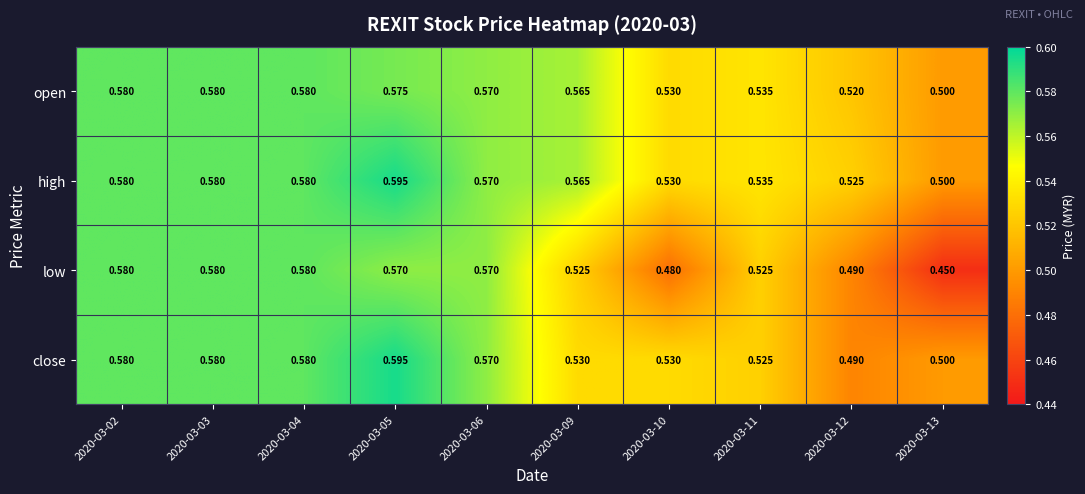

Is the value of close at 2020-03-03 greater than the value of high at 2020-03-06?

Yes